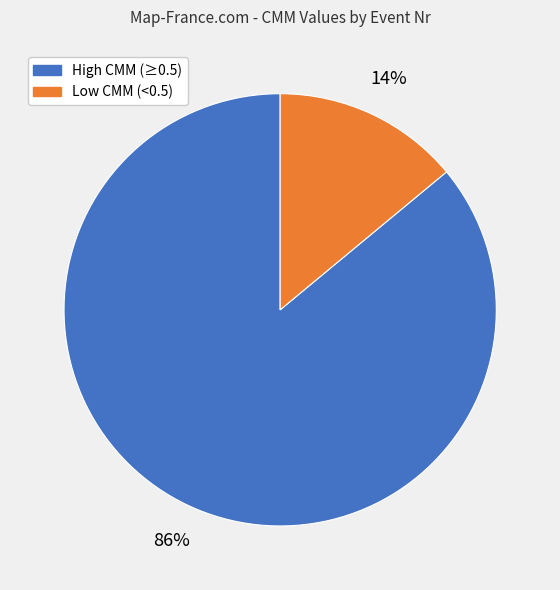

Count the number of slices in the pie.

2